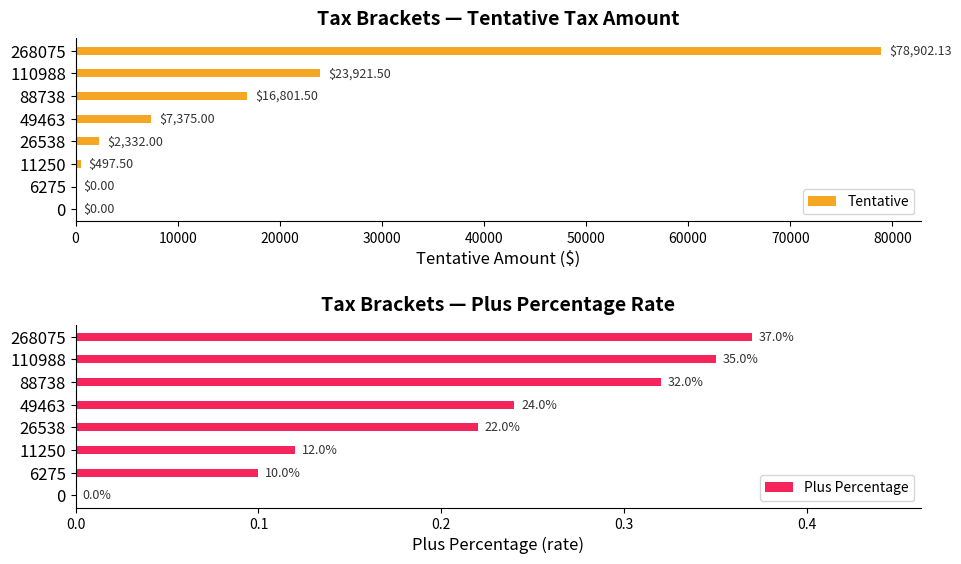

At which label is Tentative closest to 39451?

110988